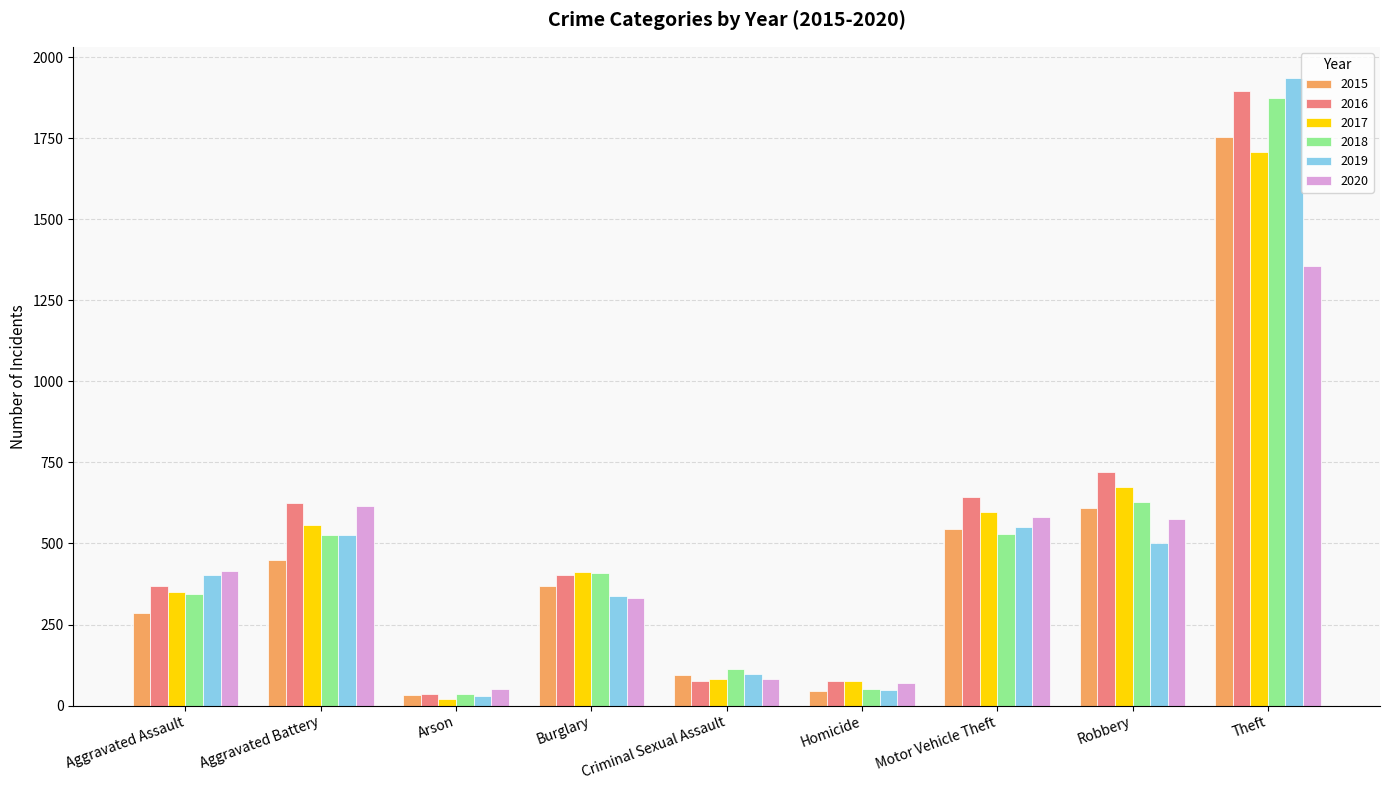

What is the label of the 4th bar from the left?

Burglary